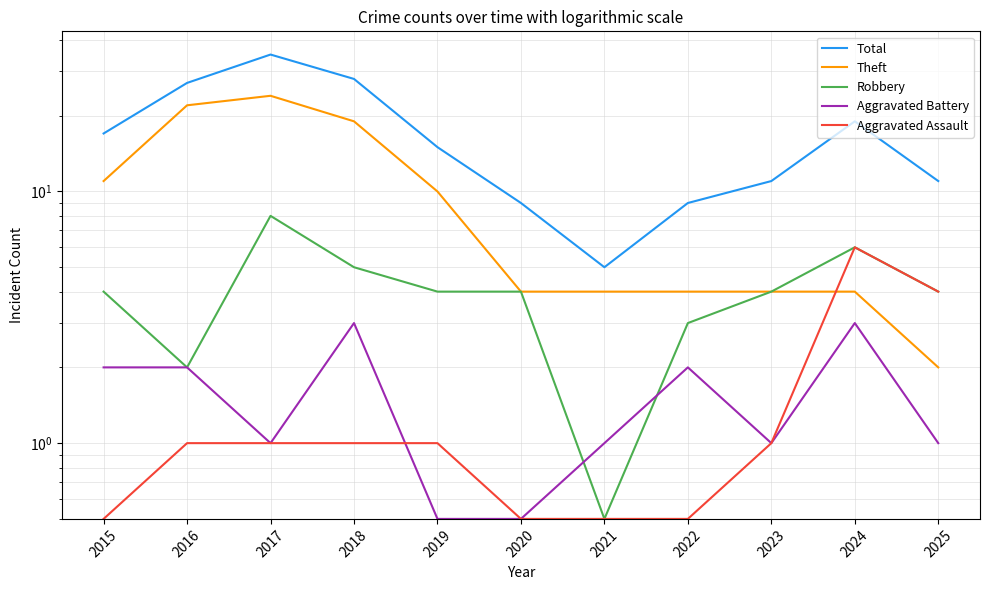

Where does the Robbery series first go above 4?

2017